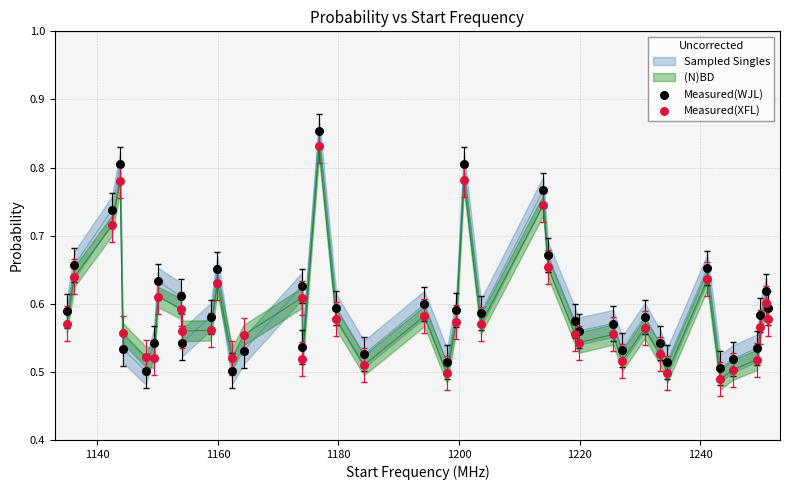

Which series contains the highest Y value?

Measured(WJL)